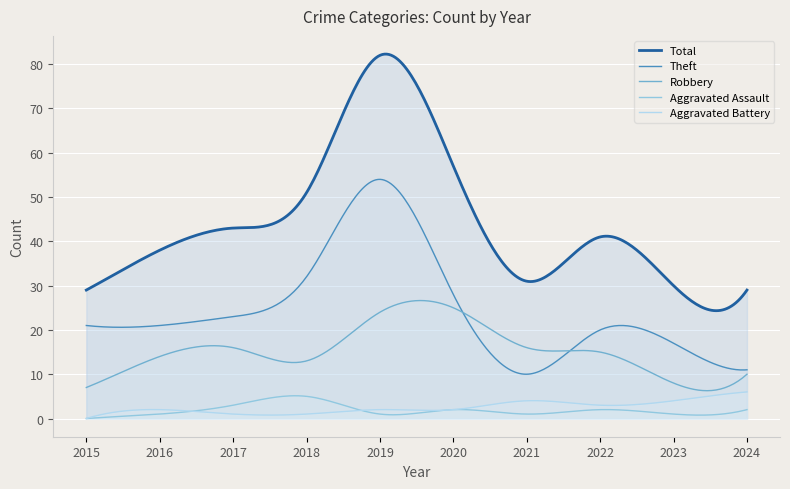

True or false: Total has a value of 15 at 2018.

False